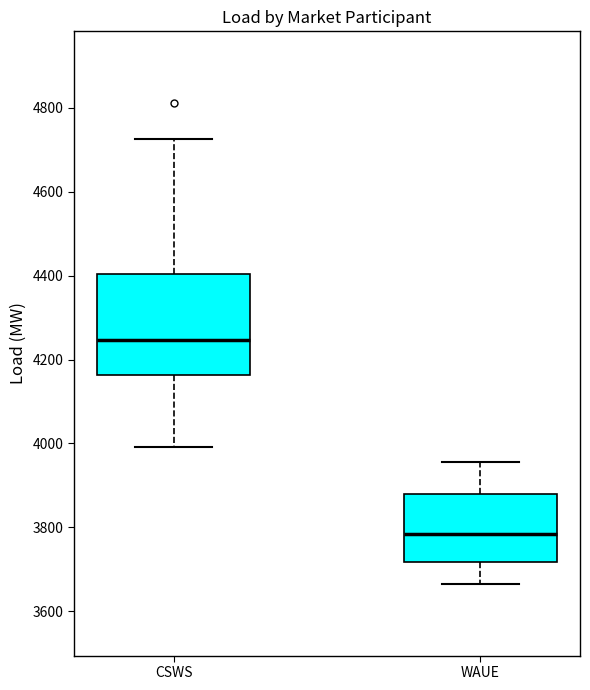

Reading left to right, transcribe this box plot: for each box, give where its median line is, the range the box spans, and where its two whiskers end, as read against the y-axis. The values are not printed on the chart, so give them approximately, as read against the axis.

CSWS: median 4240, box 4160 to 4400, whiskers 4000 to 4720
WAUE: median 3780, box 3720 to 3880, whiskers 3660 to 3960